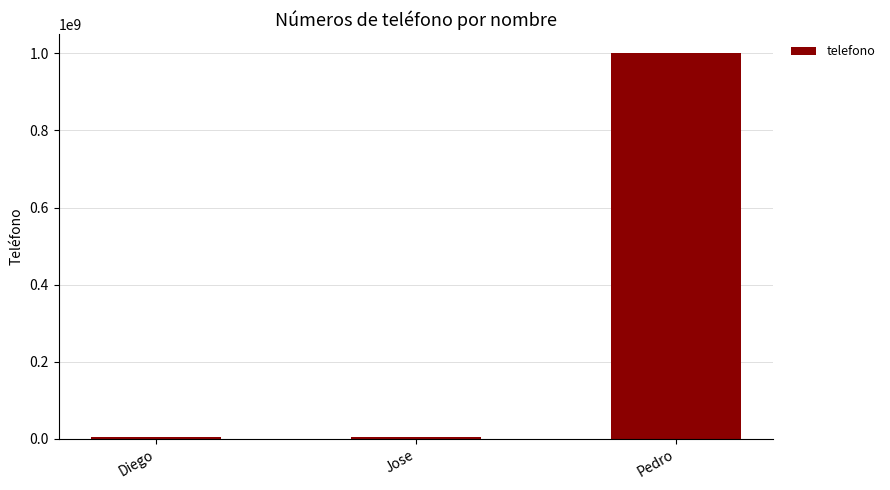

What is the label of the 1st bar from the right?

Pedro